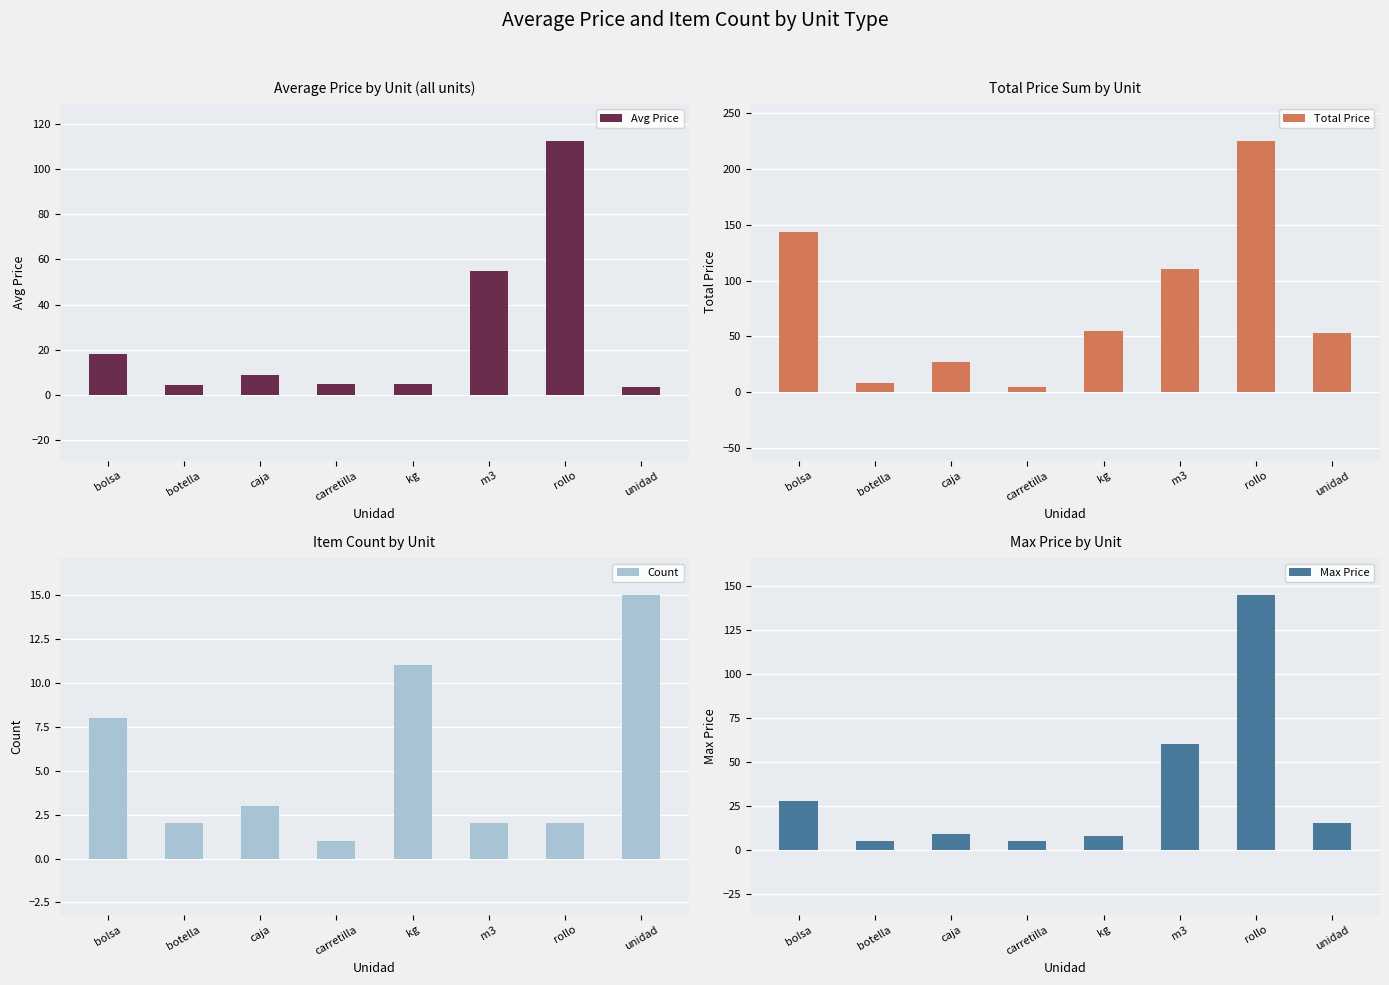

Count the number of categories in the chart.

8